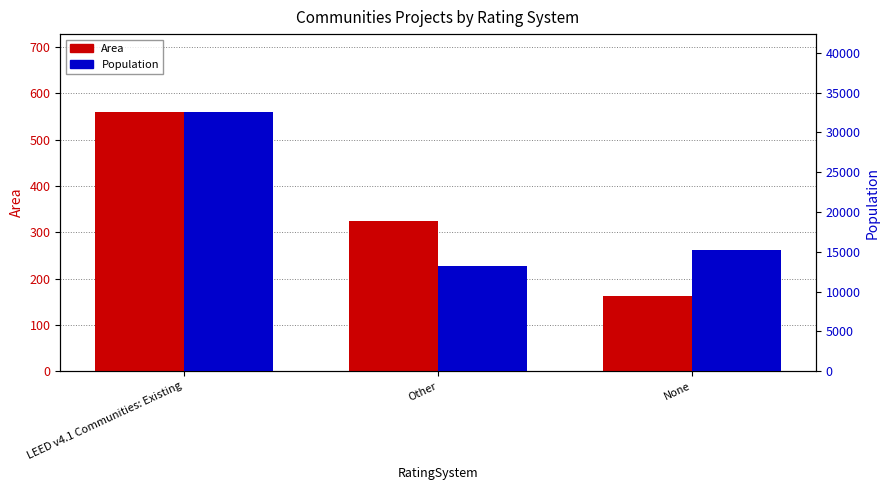

The value of Population at LEED v4.1 Communities: Existing is 50534. True or false?

False